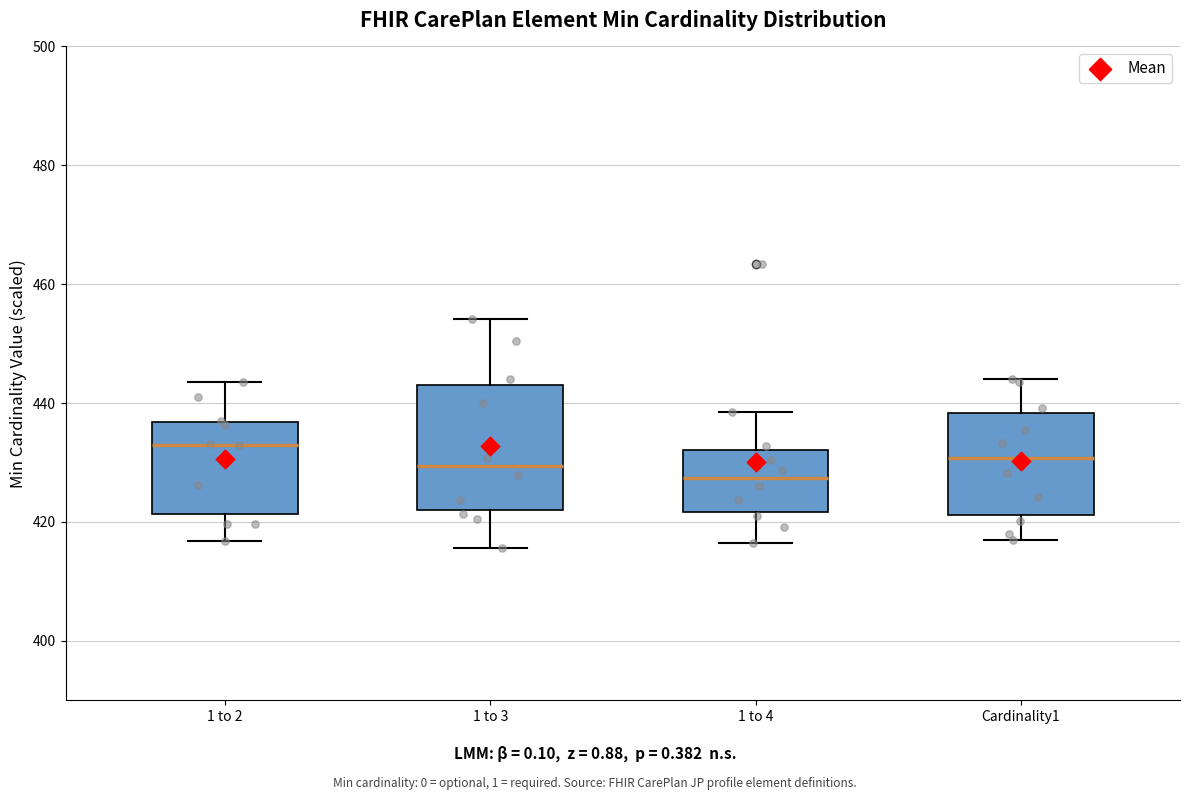

Which box is the tallest, from its lower edge to its upper edge?

1 to 3